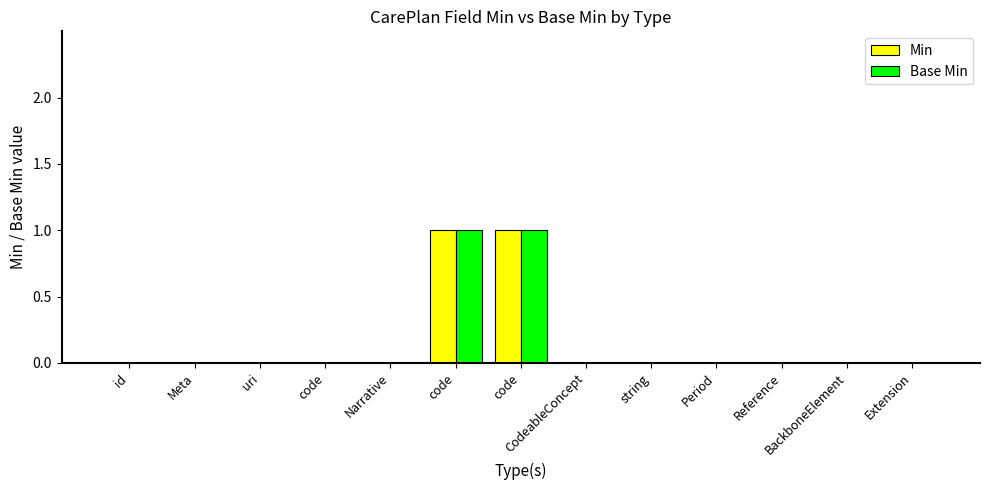

The value of Min at string is 0. True or false?

True